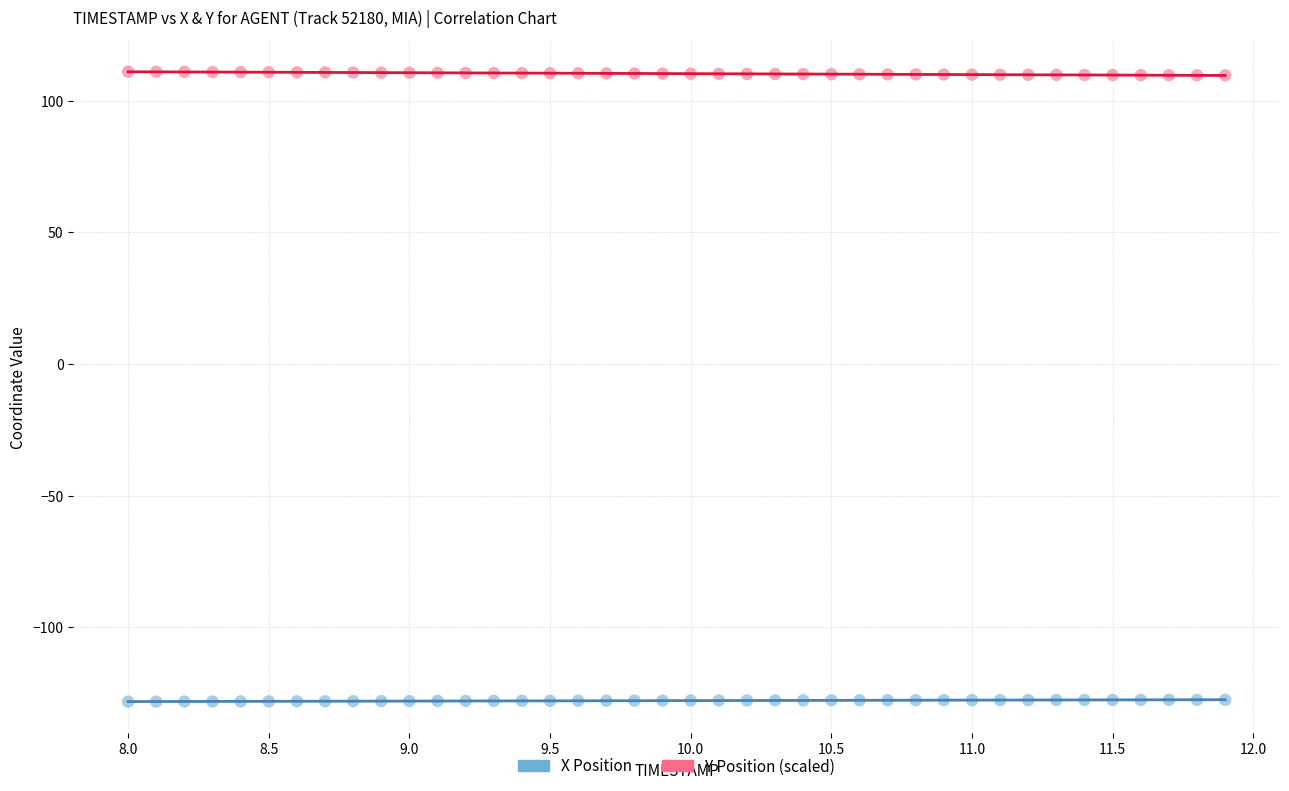

Across all data points, what is the range of Y values (max minus min)?

239.3